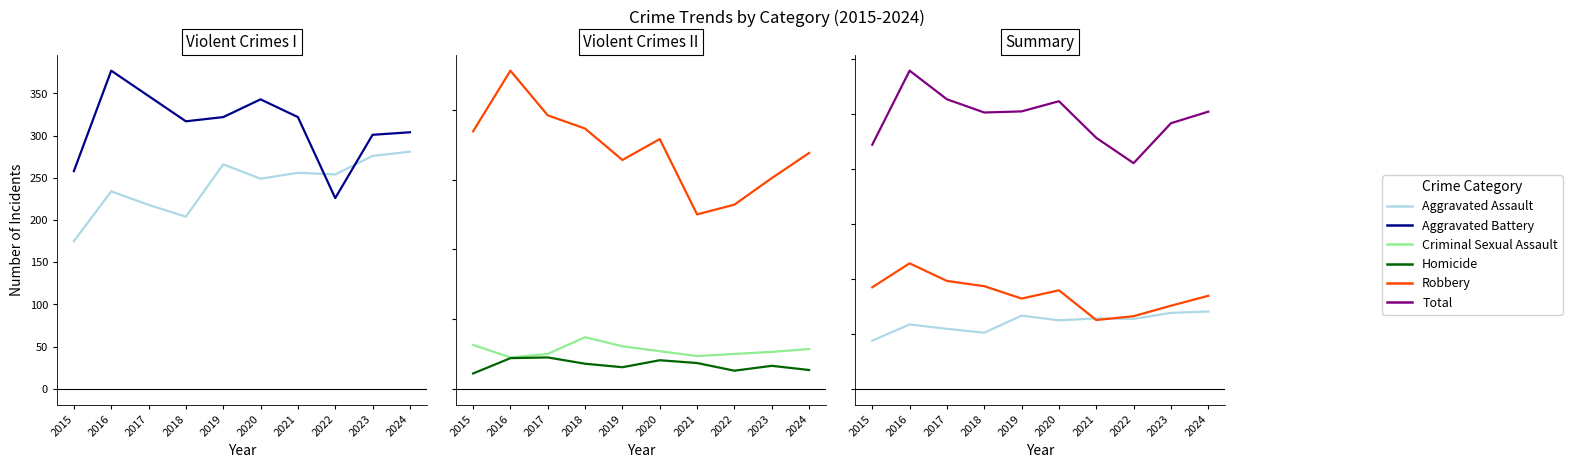

True or false: Homicide and Criminal Sexual Assault intersect in this chart.

False